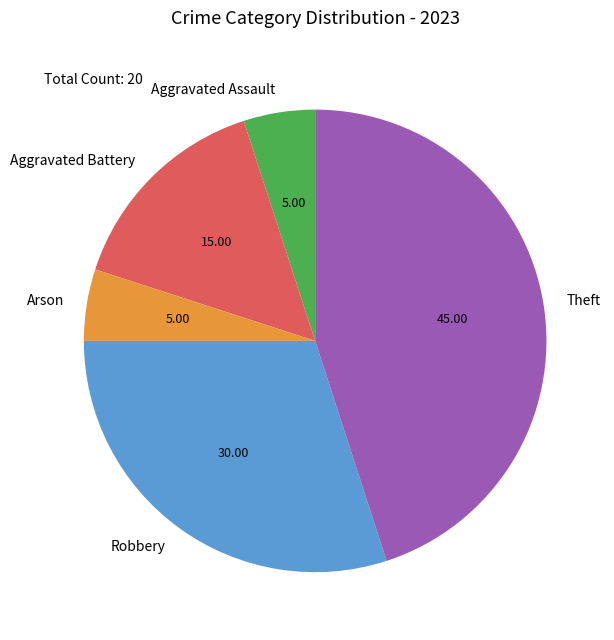

Which slice is the largest?

Theft